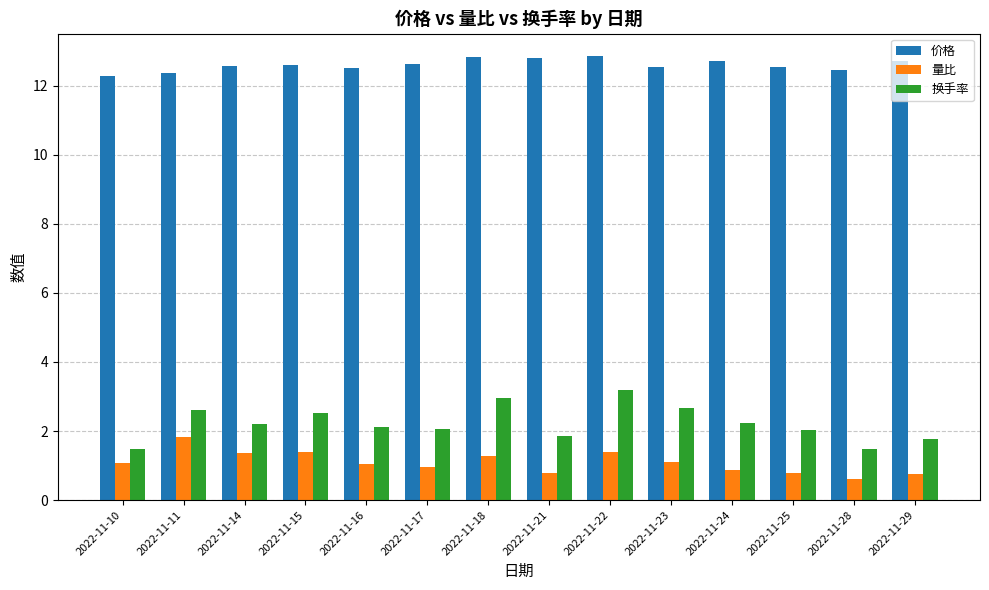

The value of 换手率 at 2022-11-22 is 3.2. True or false?

True